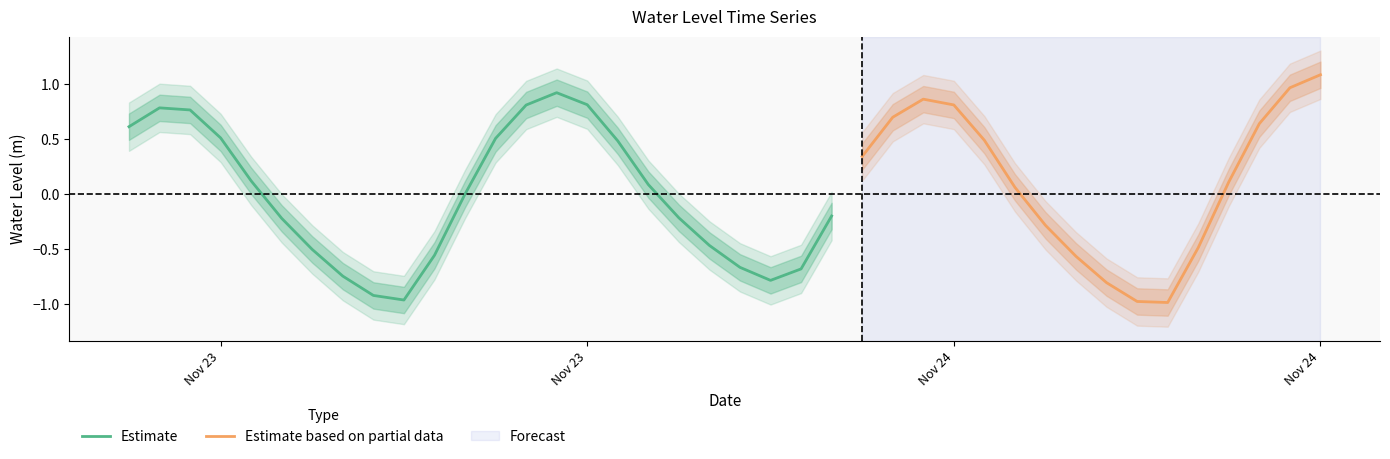

At which category does the chart reach its minimum across all series?

2023-11-24 10:00:00